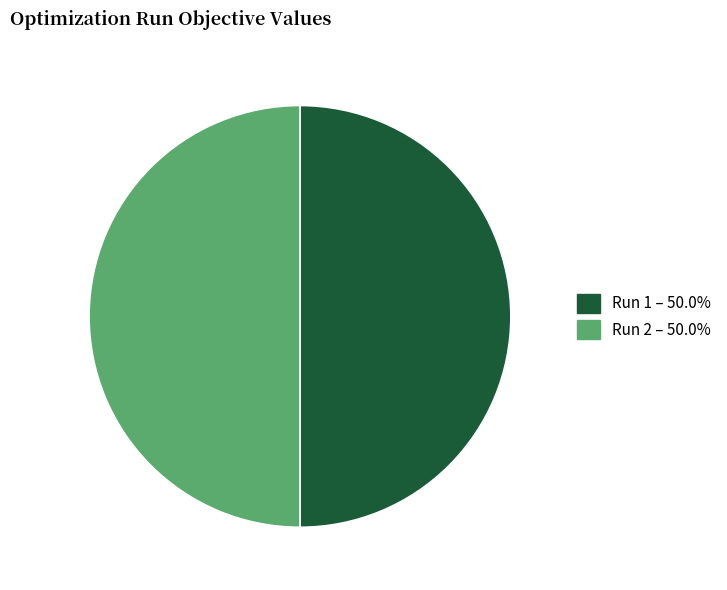

Combined, do Run 1 and Run 2 account for over 50%?

Yes